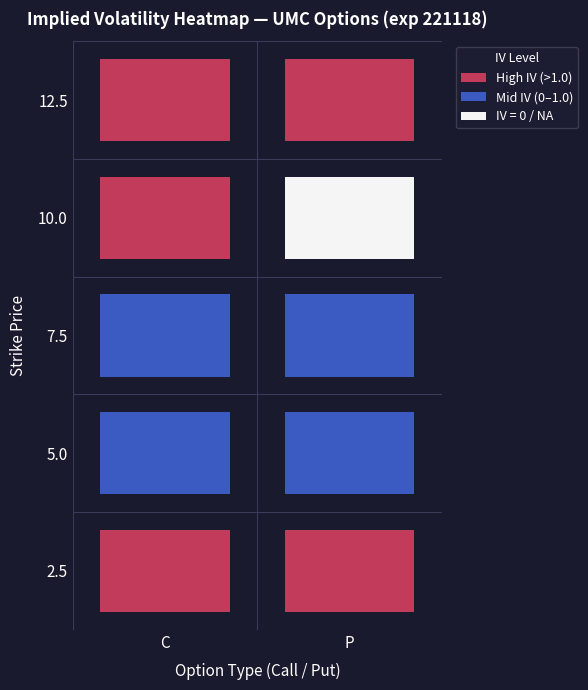

Reading left to right, what are all the values shown in this chart?

2.5: 3.4	2.2
5.0: 0.1	0.7
7.5: 0.7	0.6
10.0: 1.3	0.0
12.5: 1.7	1.7